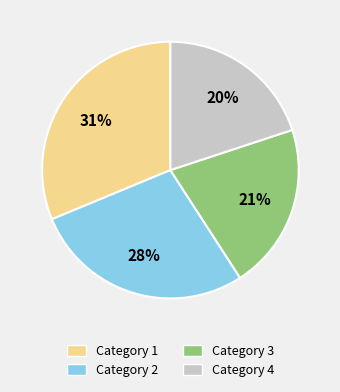

To the nearest percent, what is the difference between the Category 3 and Category 4 slice percentages?

1%